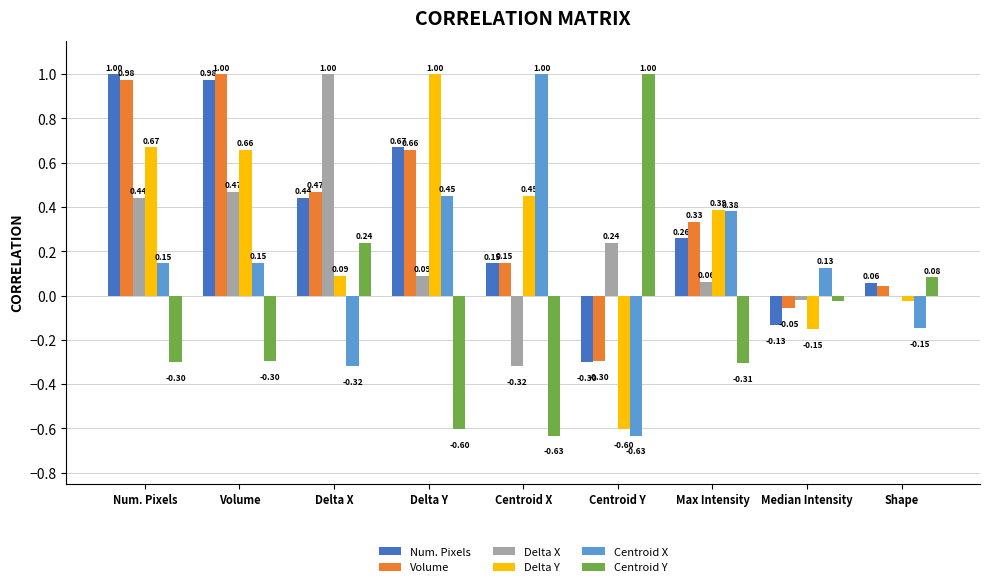

Is the value of Centroid Y at Delta Y greater than the value of Volume at Shape?

No